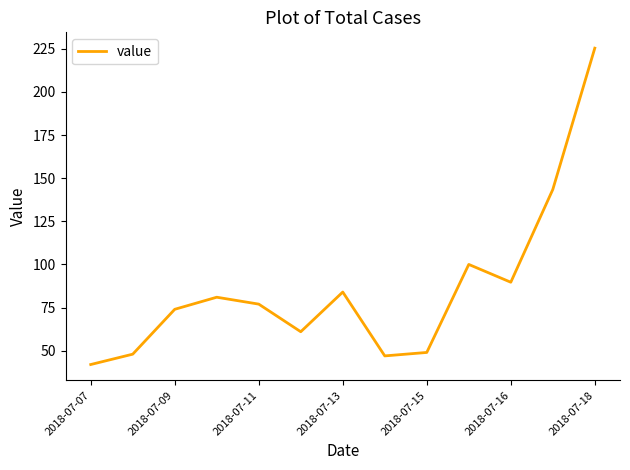

What is the maximum value shown in the chart?

225.3